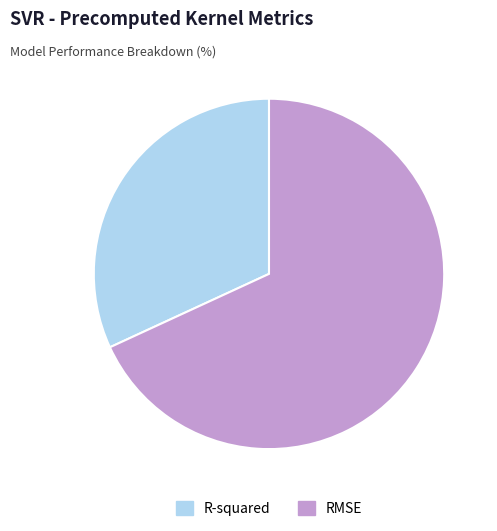

Does any single category account for the majority?

Yes